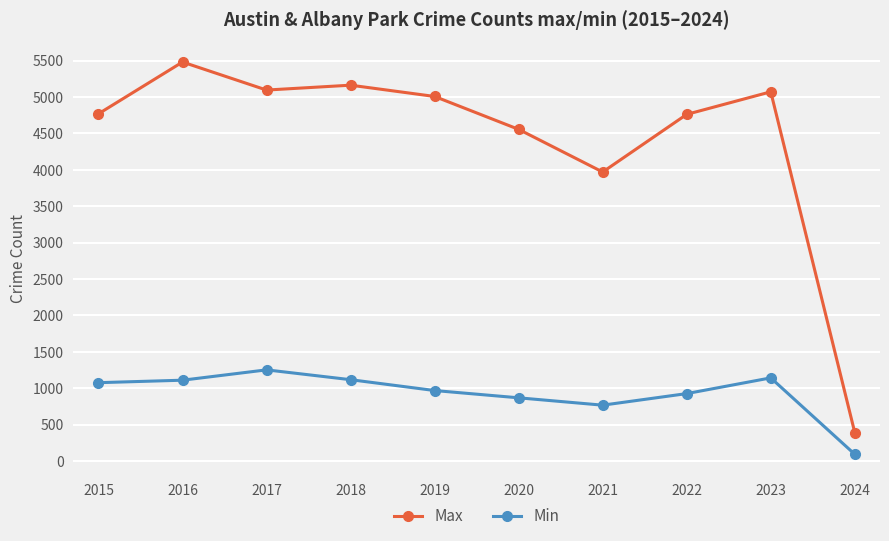

True or false: Min and Max intersect in this chart.

False